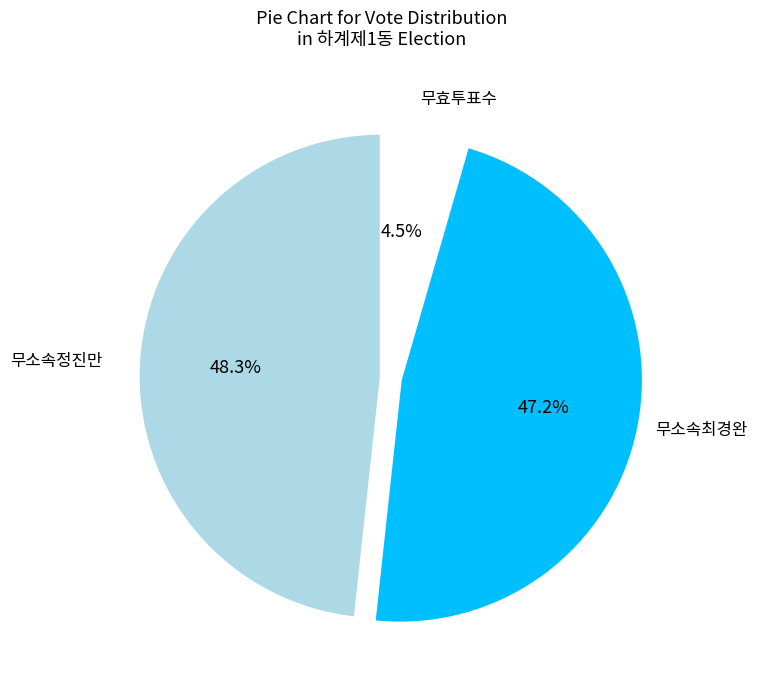

Does any single category account for the majority?

No